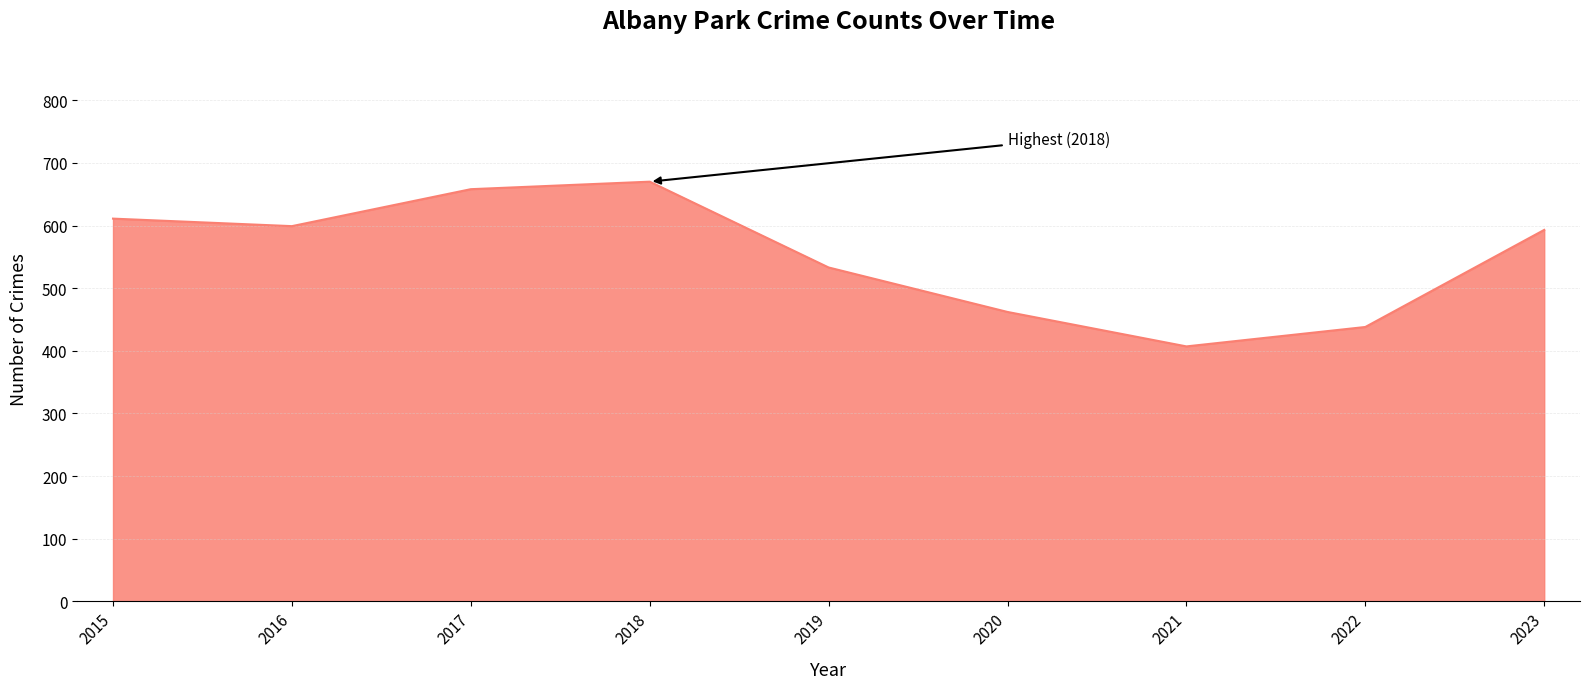

At which category does the data reach its first local valley?

2016